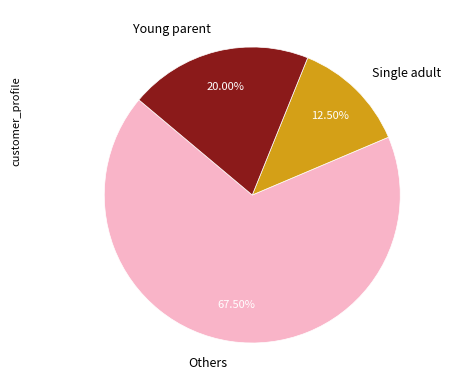

Which has a higher value, Others or Young parent?

Others